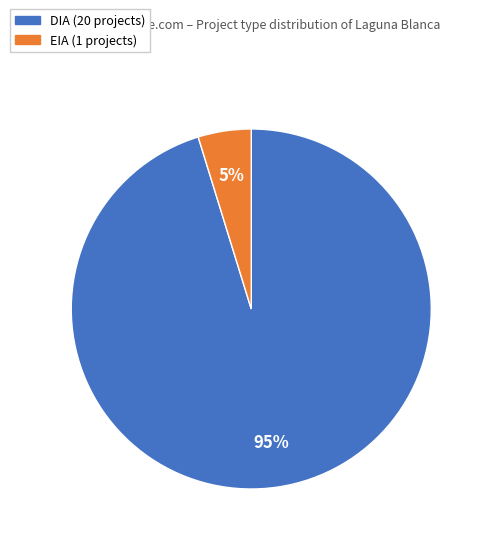

Which slice represents more than half of the pie?

DIA